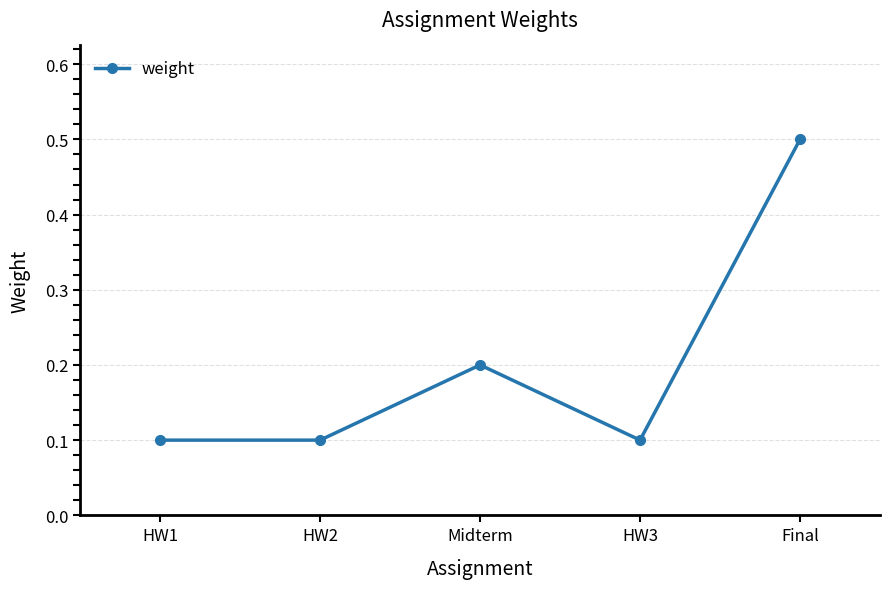

Where is the first local maximum?

Midterm